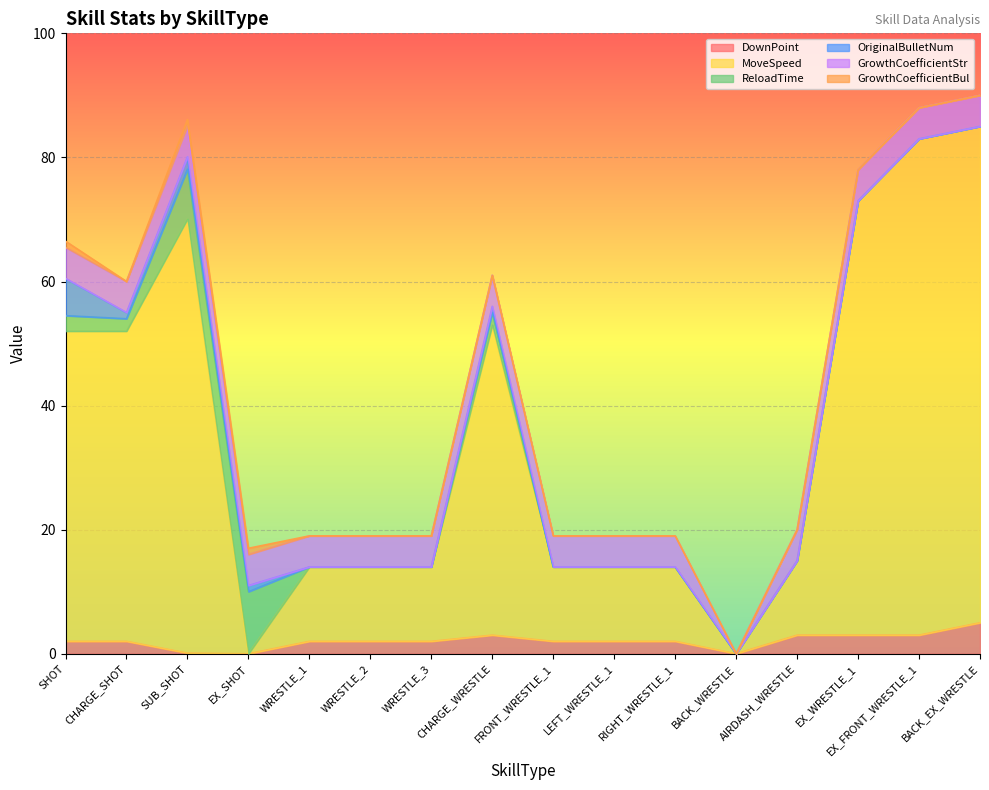

Rank the series at CHARGE_SHOT from highest to lowest value.

MoveSpeed, GrowthCoefficientStr, DownPoint, ReloadTime, OriginalBulletNum, GrowthCoefficientBul